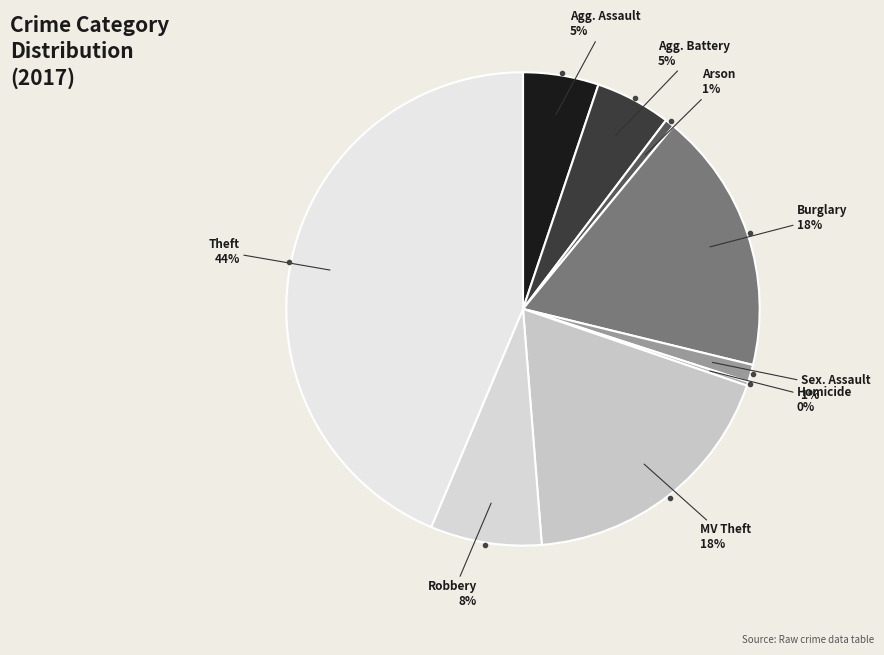

Does any single category account for the majority?

No